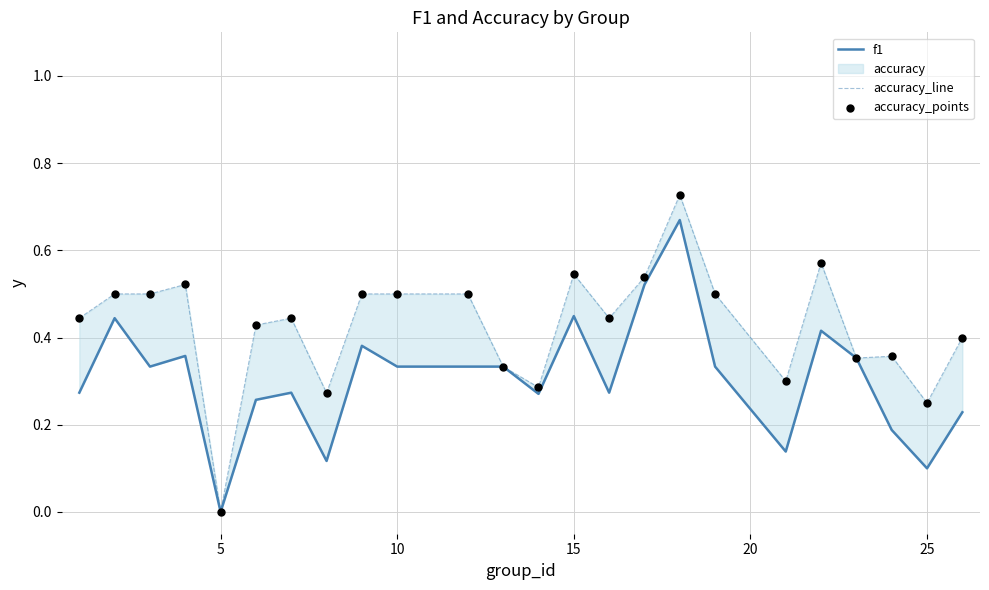

Which series has the largest total across all categories?

accuracy_line